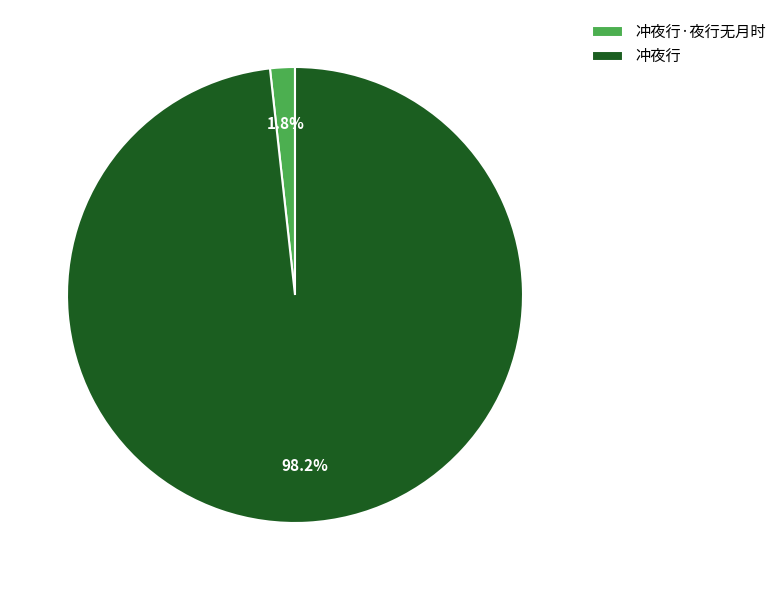

Count the number of slices in the pie.

2